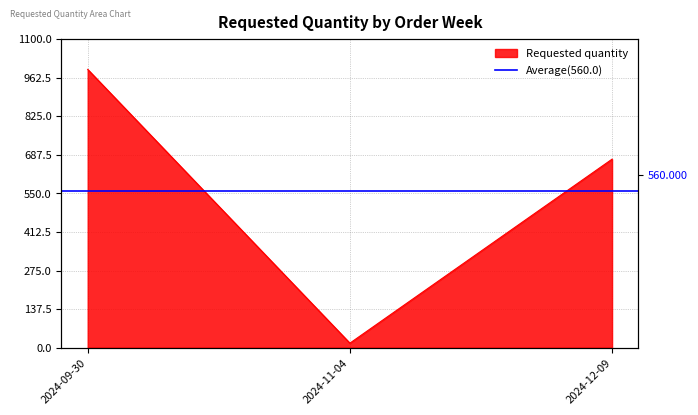

List the labels in order of value, smallest first.

2024-11-04, 2024-12-09, 2024-09-30